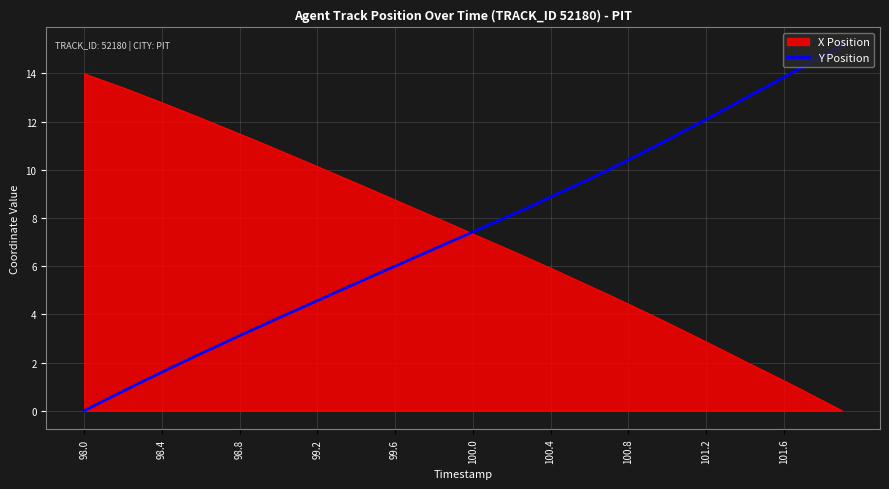

List the series in order of their peak value, lowest first.

X Position, Y Position